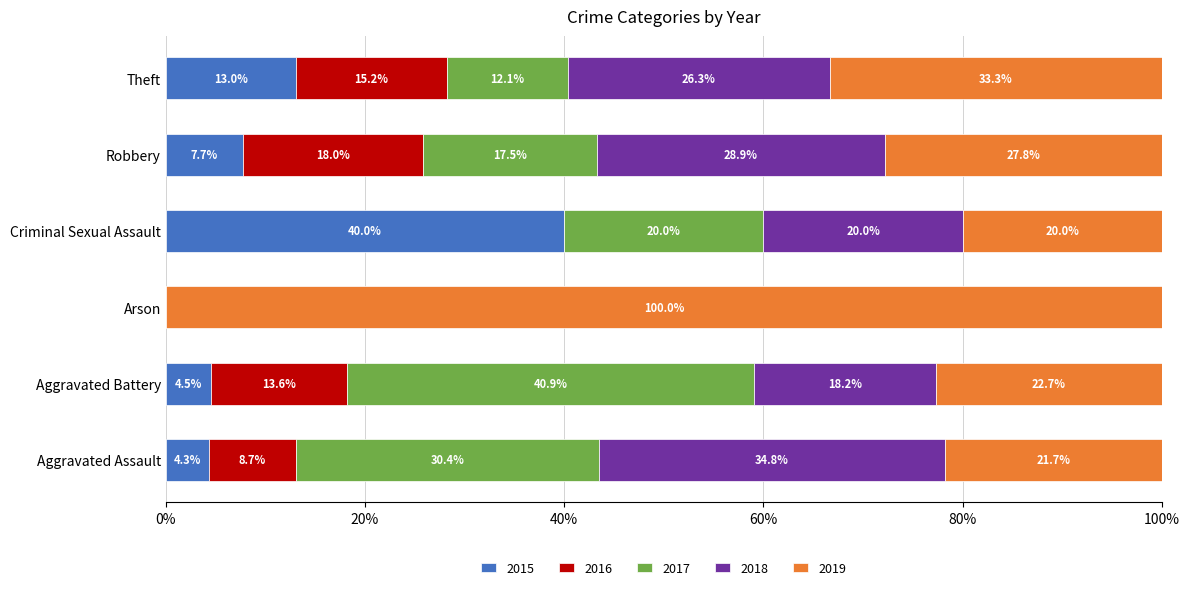

How many data points in 2015 are above 7?

3